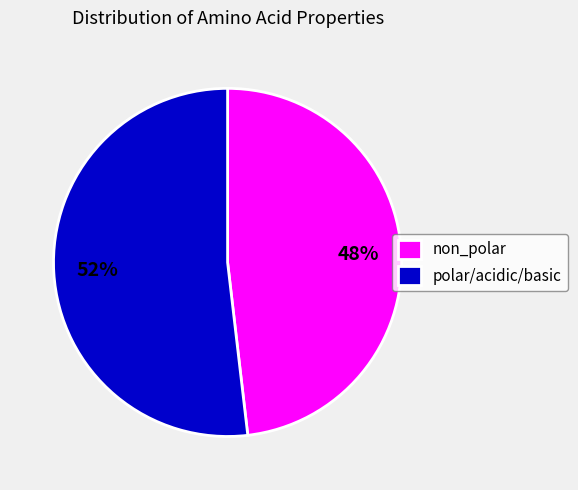

To the nearest percent, what is the difference between the polar/acidic/basic and non_polar slice percentages?

4%